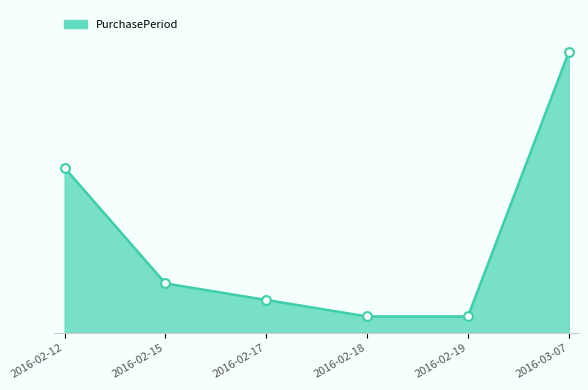

What is the change in value from 2016-02-18 to 2016-03-07?

+16